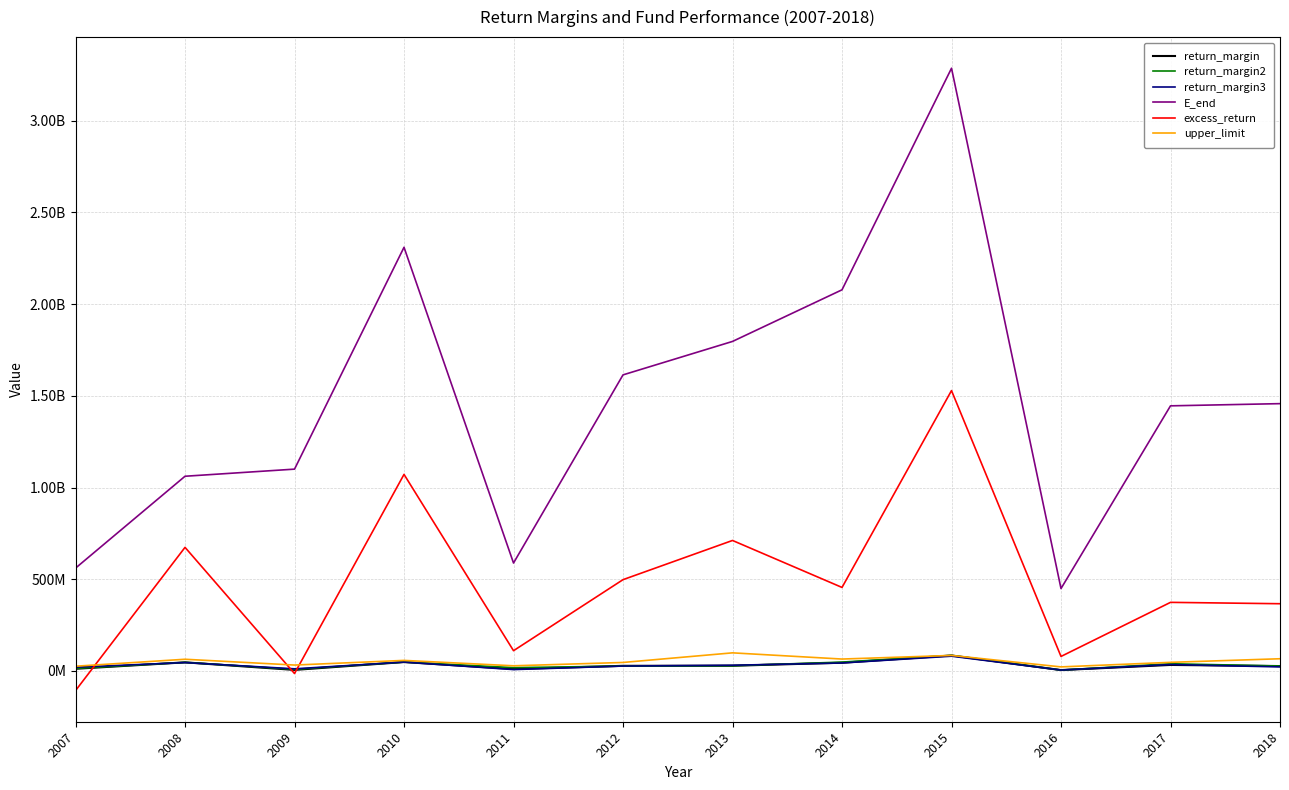

Reading left to right, transcribe all the data shown in this chart.

return_margin: 2007=11958769.6	2008=47065496.6	2009=5890899.5	2010=48659985.9	2011=10647313.6	2012=28126341.9	2013=28558164.0	2014=44965115.0	2015=84569497.8	2016=4975291.2	2017=32958399.6	2018=26806430.6
return_margin2: 2007=14094622.6	2008=46887382.6	2009=8953589.1	2010=48771640.6	2011=18215580.4	2012=26703174.6	2013=28553924.9	2014=48468368.4	2015=84762782.0	2016=4975291.2	2017=39568068.7	2018=26941613.1
return_margin3: 2007=20580440.4	2008=45873475.6	2009=11777837.9	2010=48580136.1	2011=7649332.5	2012=26869942.0	2013=31292184.4	2014=43647197.8	2015=80648243.0	2016=4982992.7	2017=35228543.6	2018=22154748.6
E_end: 2007=560749022.1	2008=1061704673.9	2009=1100500686.5	2010=2310045238.7	2011=588567328.8	2012=1614371111.8	2013=1796735074.8	2014=2078201560.1	2015=3286245724.8	2016=449395119.9	2017=1445580218.2	2018=1457552920.3
excess_return: 2007=-107017574.4	2008=674003700.0	2009=-13909798.8	2010=1071806275.9	2011=110596236.4	2012=497897459.0	2013=711615217.0	2014=455536442.7	2015=1528638469.5	2016=79271836.8	2017=374125433.4	2018=366714077.3
upper_limit: 2007=25970556.4	2008=63943845.8	2009=32306831.3	2010=57697488.3	2011=28265005.3	2012=46467346.9	2013=98875070.1	2014=65082987.4	2015=84762782.0	2016=22278237.0	2017=47116252.4	2018=66711121.9